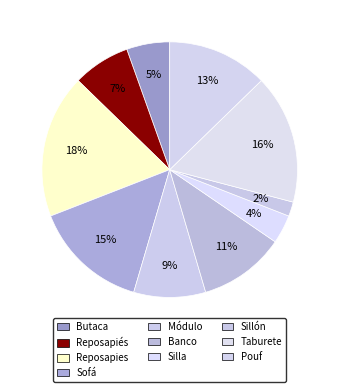

Between Reposapies and Silla, which is larger?

Reposapies